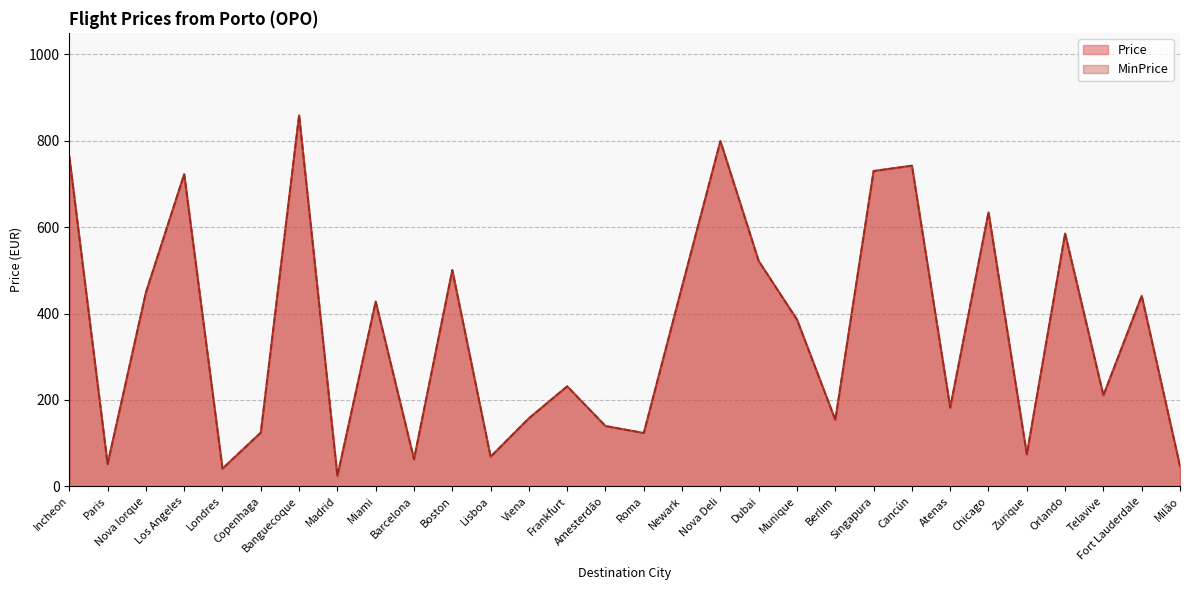

At which category does the chart reach its minimum across all series?

Madrid